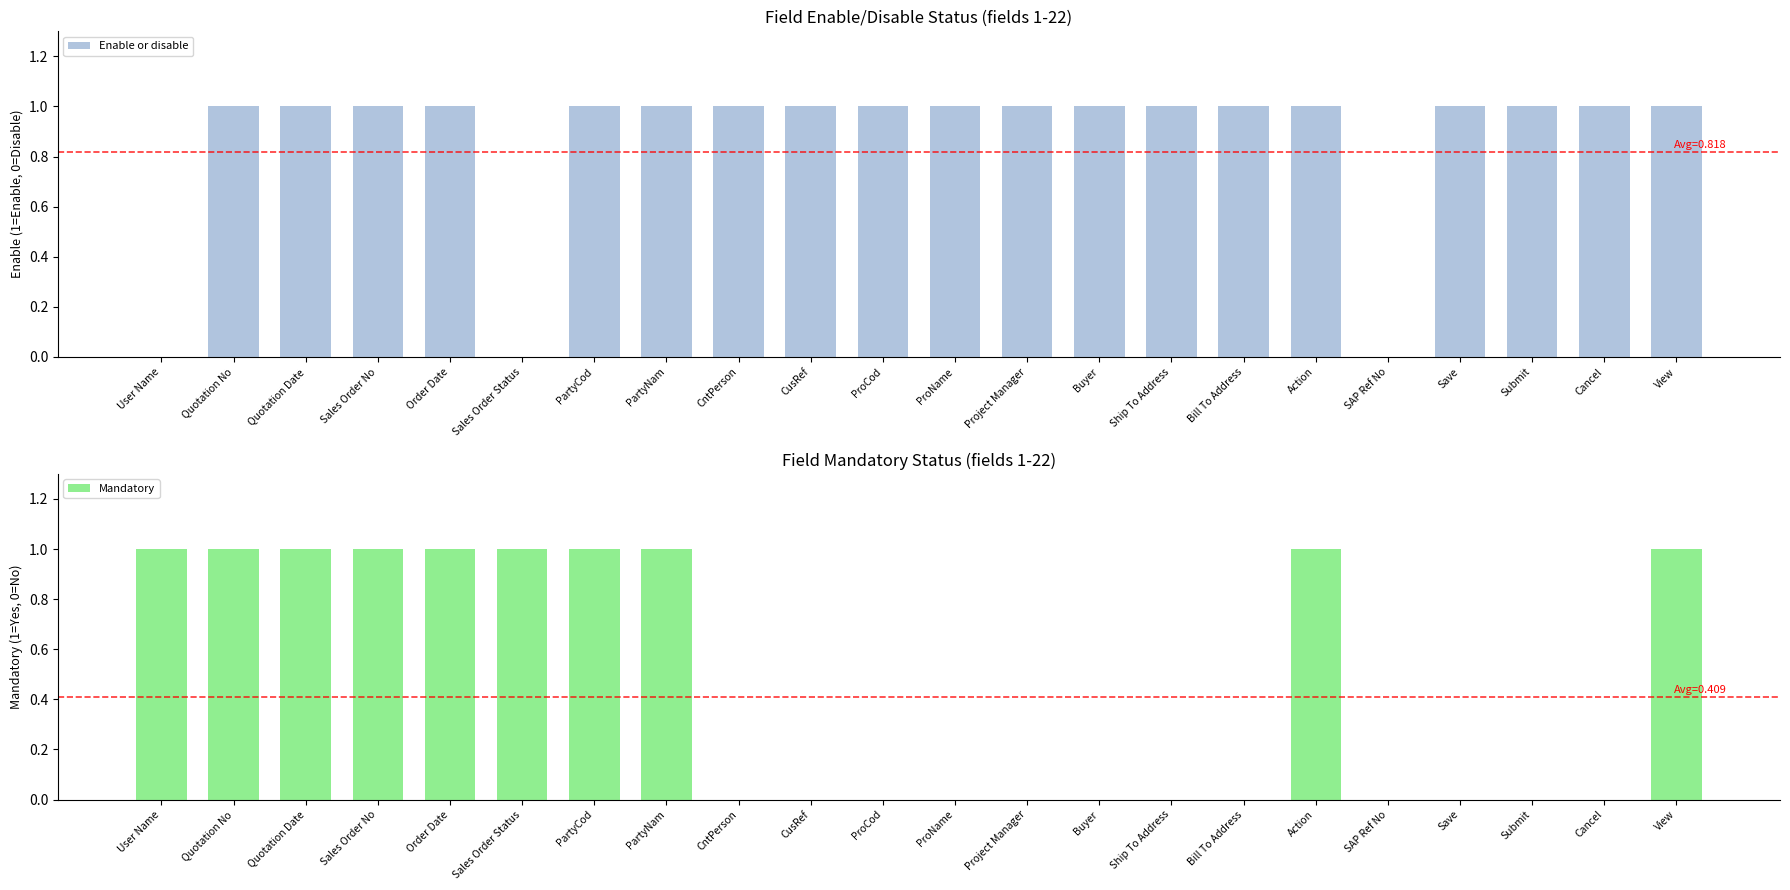

How many positive values does the Mandatory series have?

10